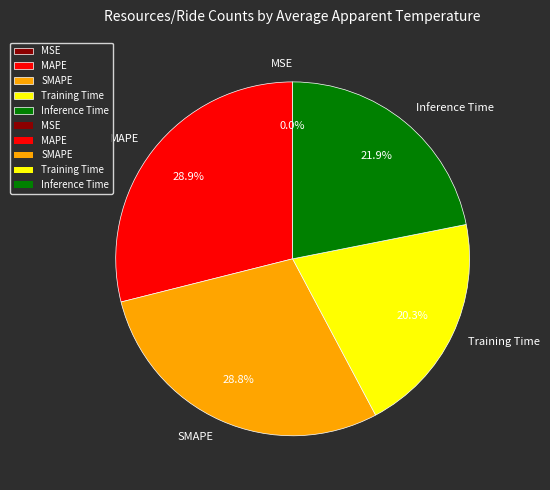

What portion of the pie excludes MAPE?

71.1%